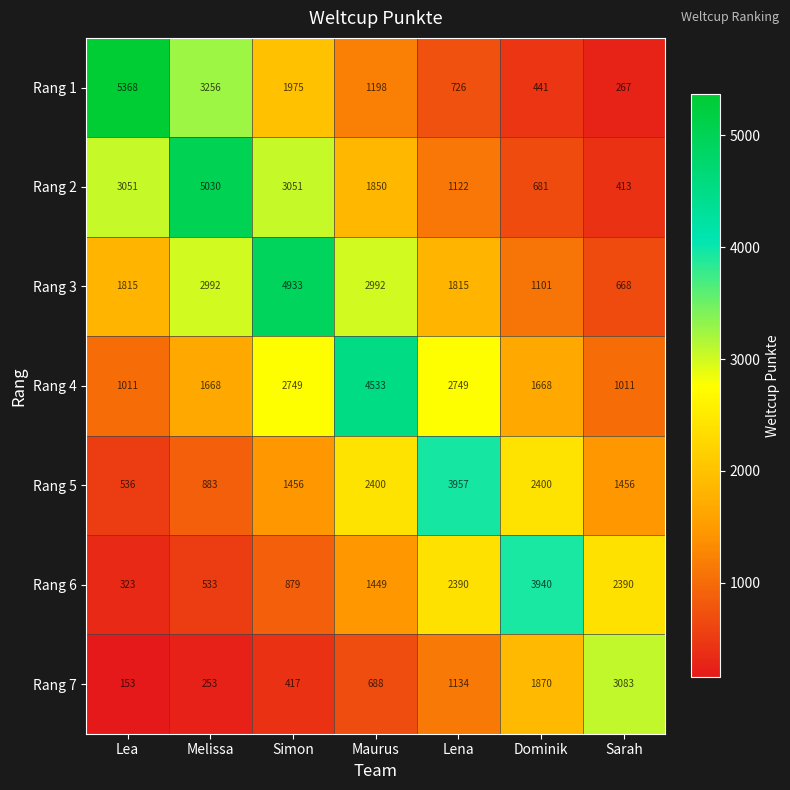

At which category is the sum across all series the highest?

Simon